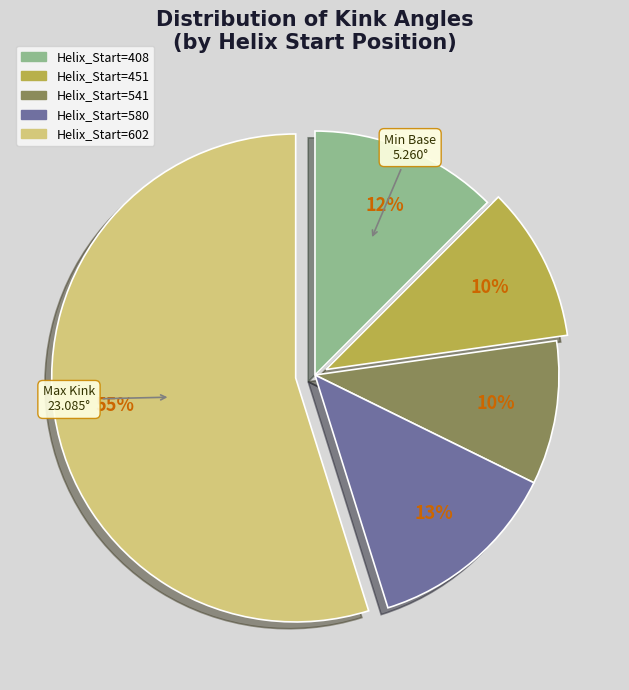

To the nearest percent, what is the difference between the largest and smallest slice percentages?

45%